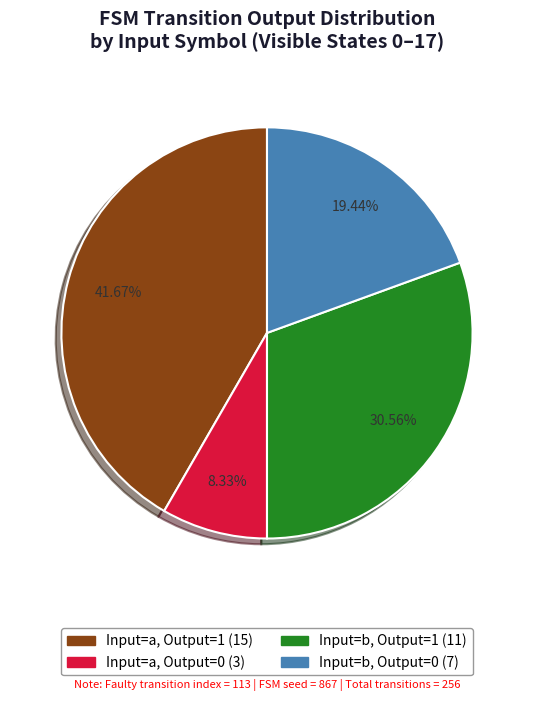

Is there a majority slice in this chart?

No